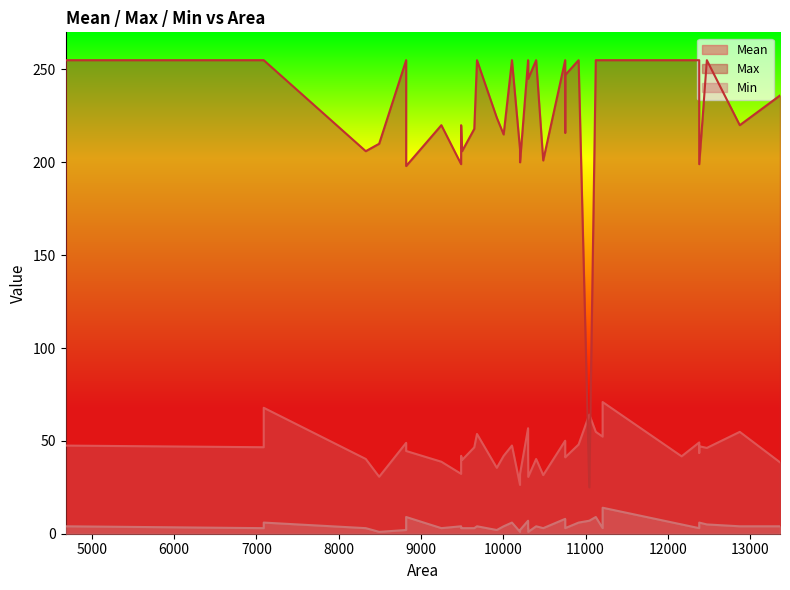

Where does the Min series first go above 4?

7089